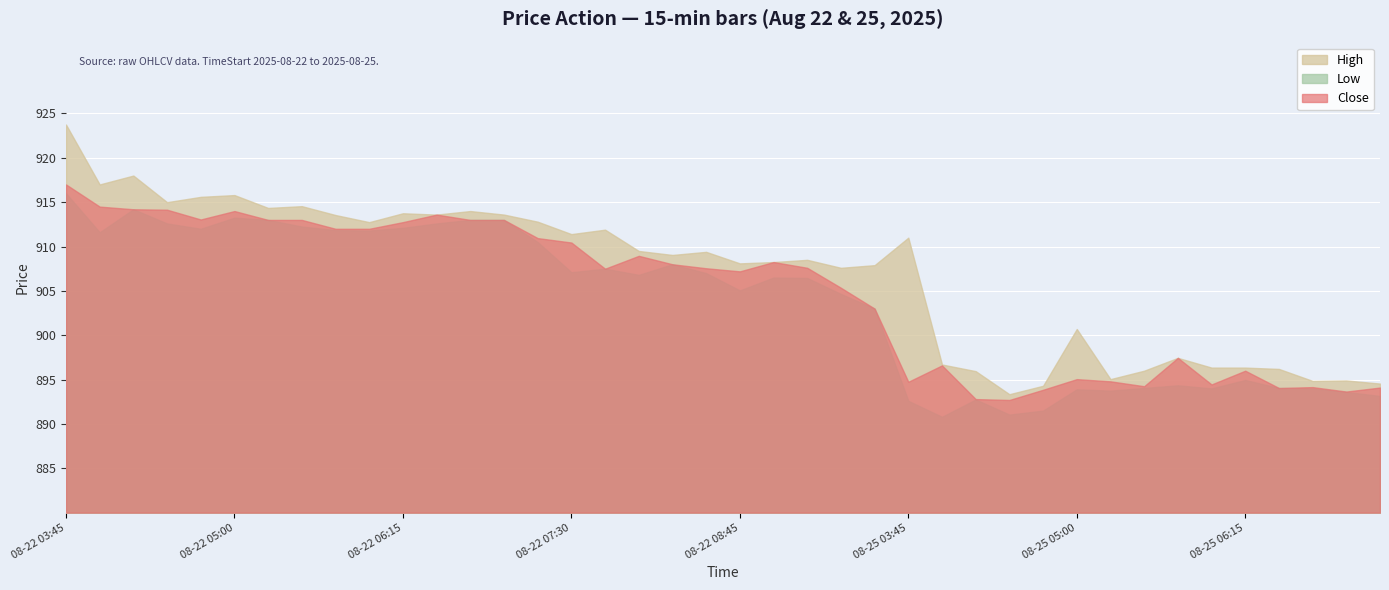

True or false: High has a value of 1268.0 at 2025-08-22 07:45.

False